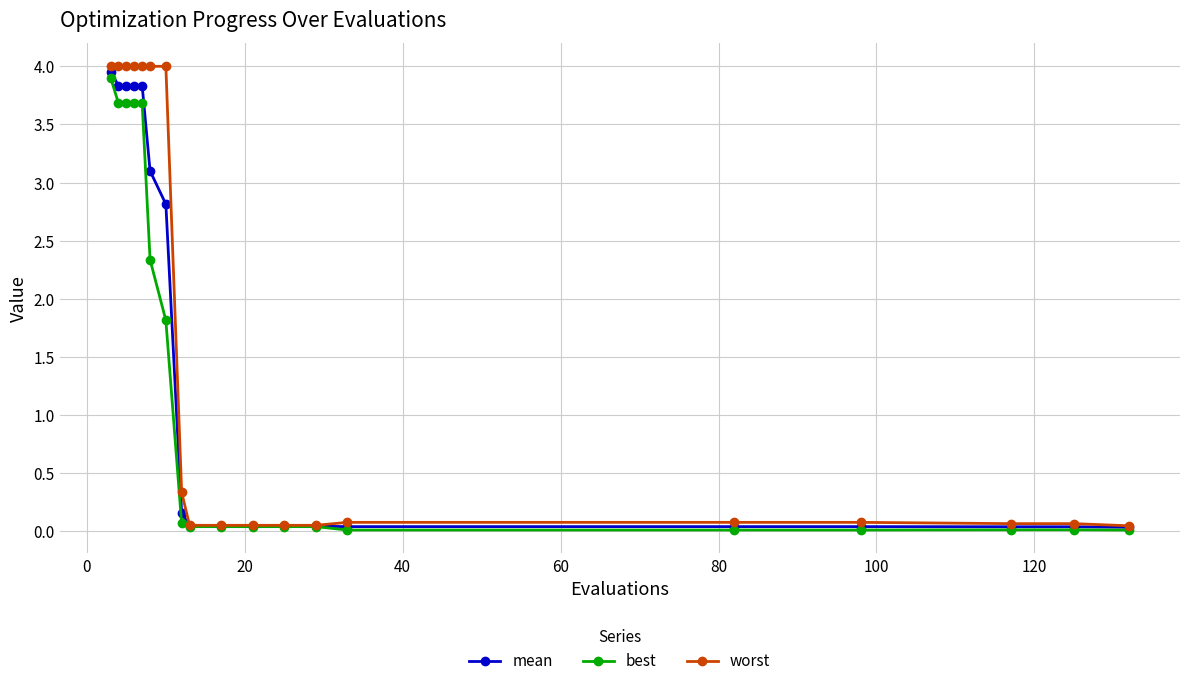

What is the sum of all worst values?

29.0